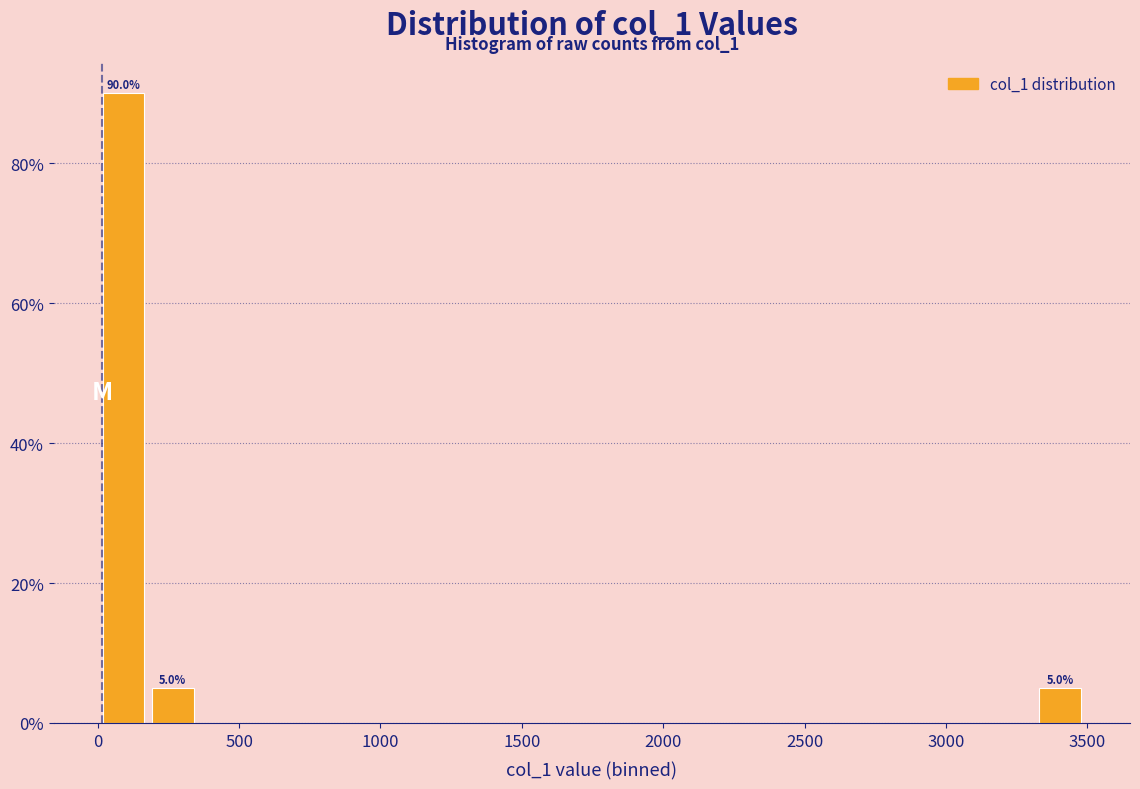

Read against the x-axis, roughly where is the centre of the tallest bar?

100